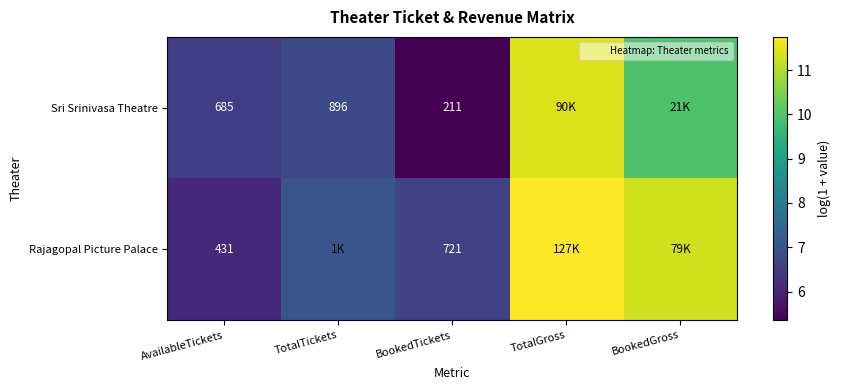

Which has a higher value, TotalTickets or BookedTickets?

TotalTickets